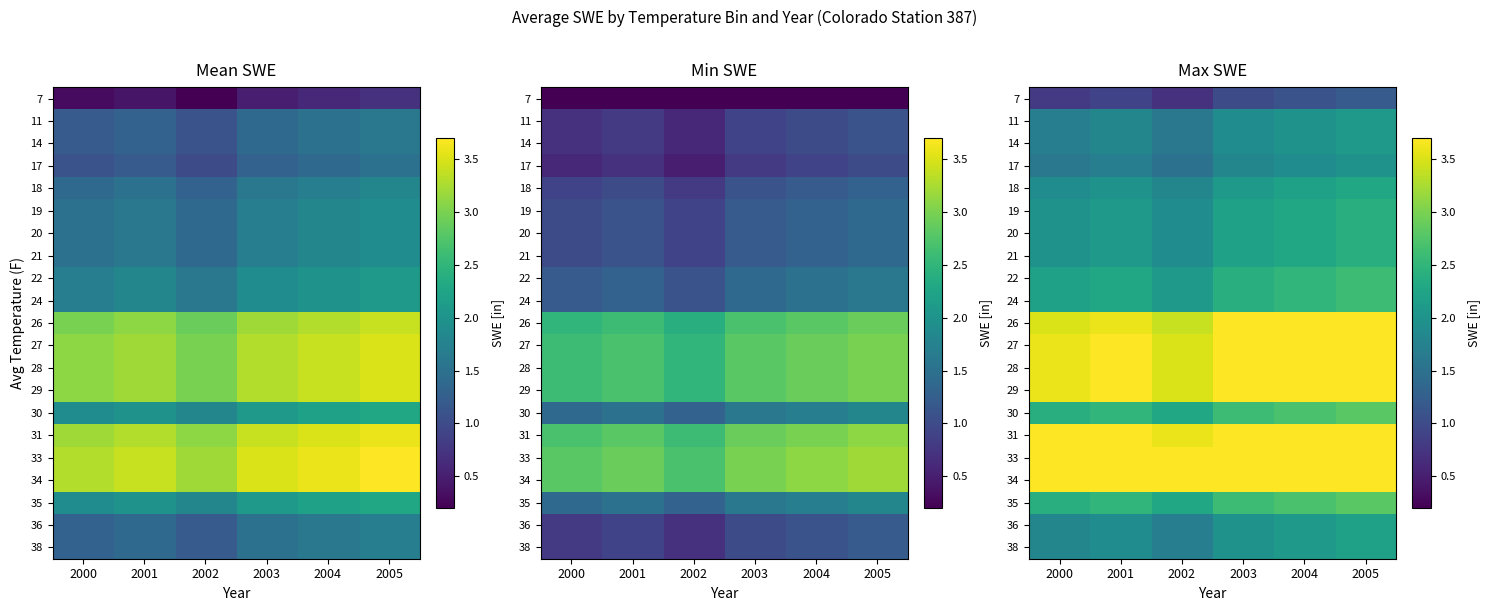

How many series are shown in this chart?

21